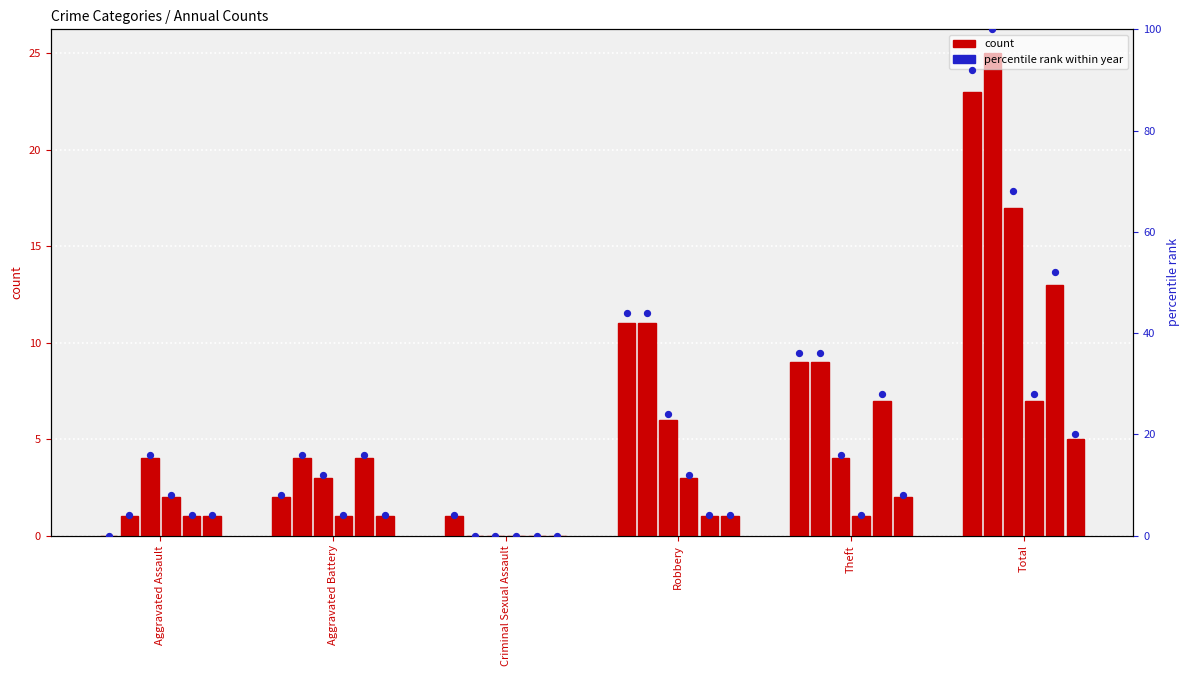

At how many categories does at least one series exceed 1?

5